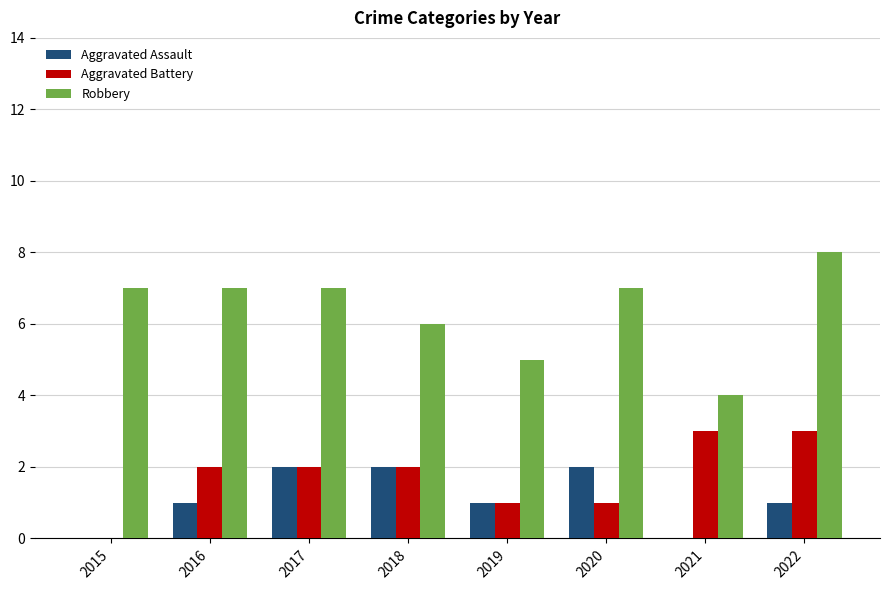

The Aggravated Assault series shows 2 at 2022. True or false?

False